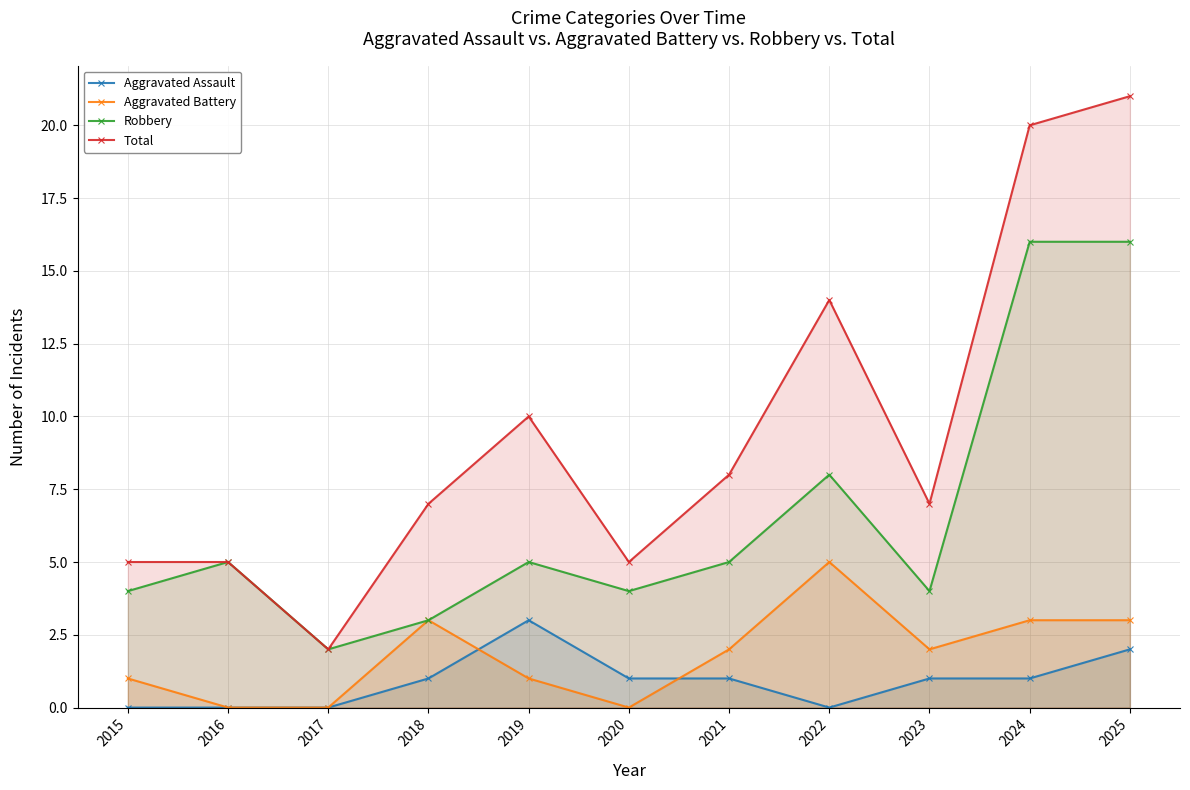

What is the spread (max minus min) of values at 2025?

19